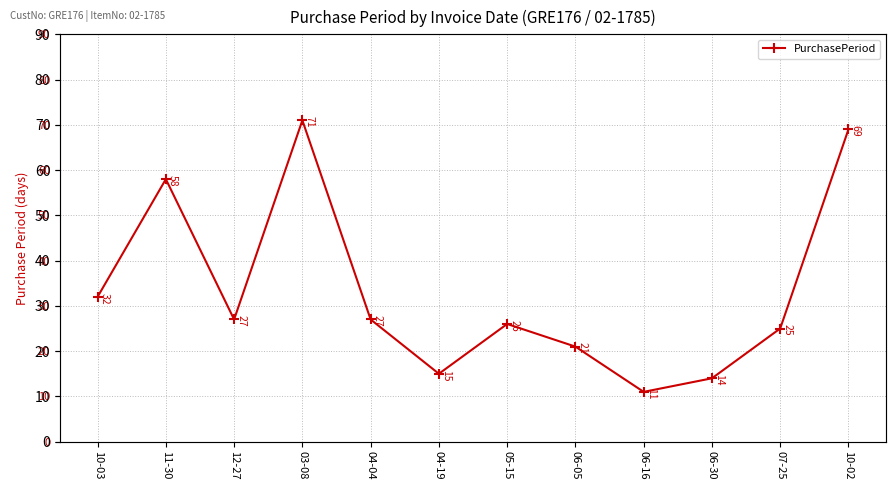

Reading left to right, list all the values displayed in this chart.

32	58	27	71	27	15	26	21	11	14	25	69